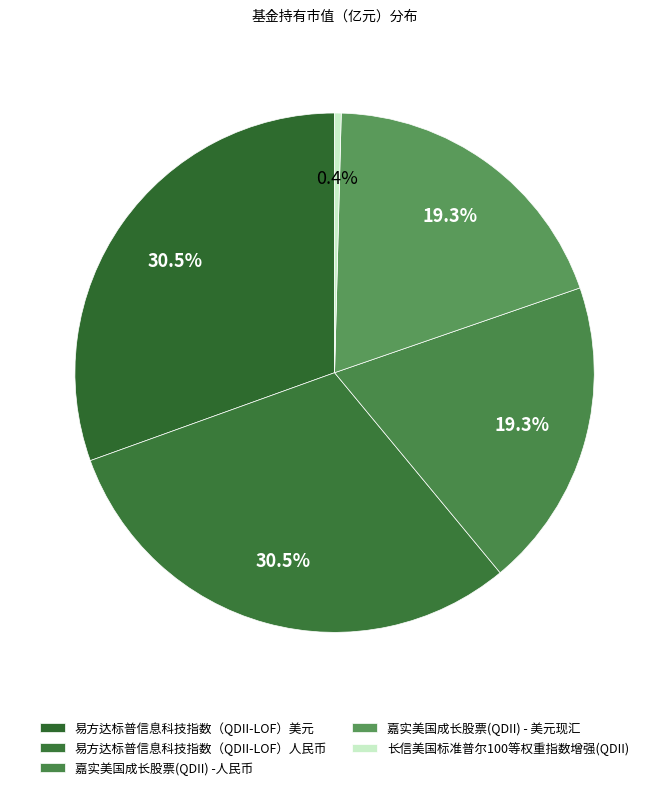

Does 嘉实美国成长股票(QDII) -人民币 account for over 50% of the chart?

No